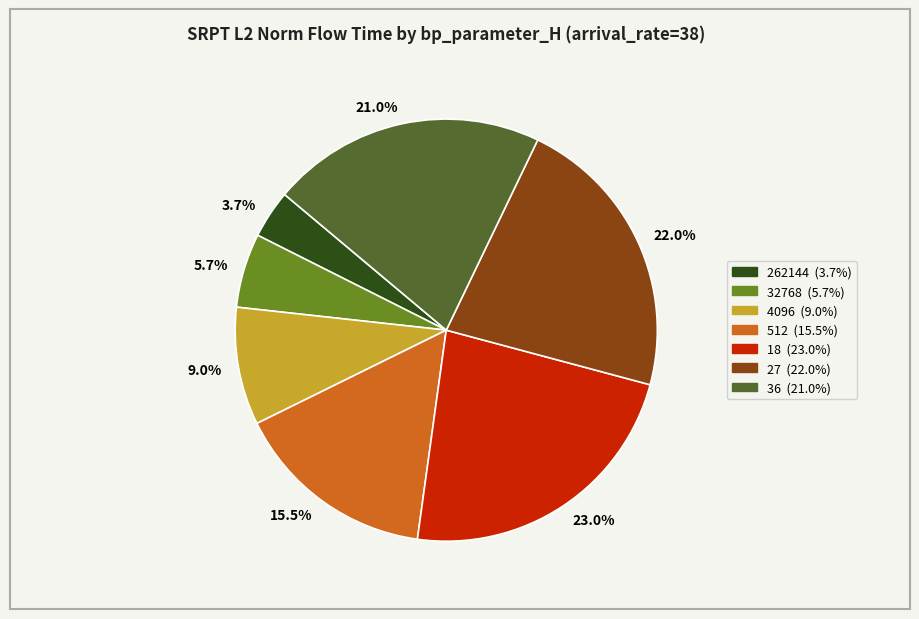

Which category has the smallest portion of the pie?

3.7%